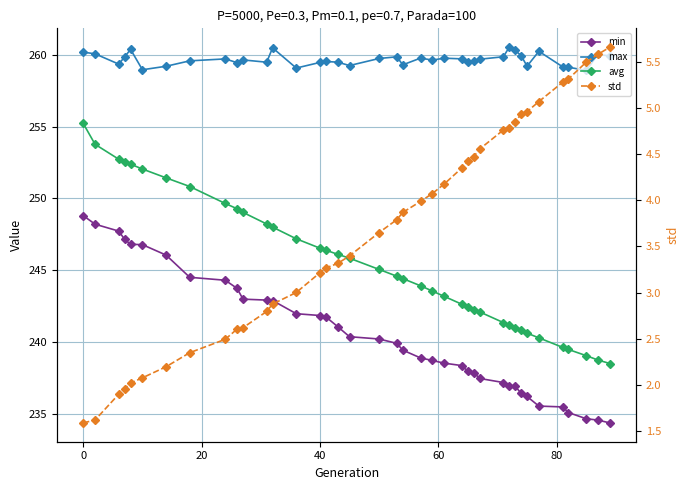

Rank the series at 60 from lowest to highest value.

std, min, avg, max